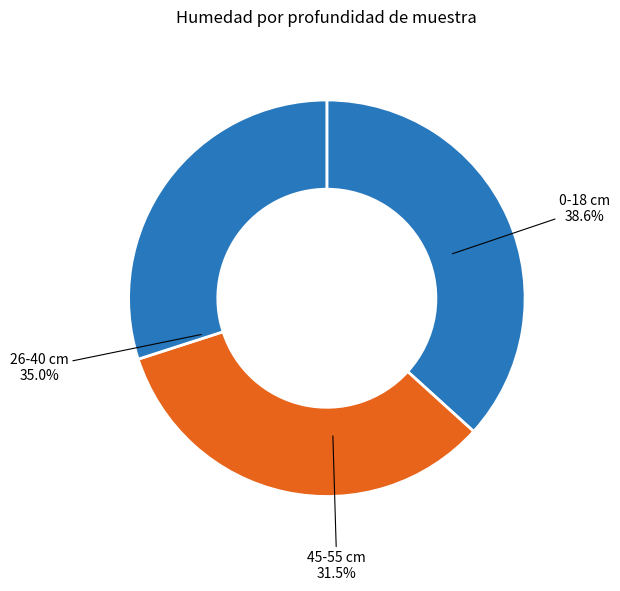

How many segments does this pie chart have?

3